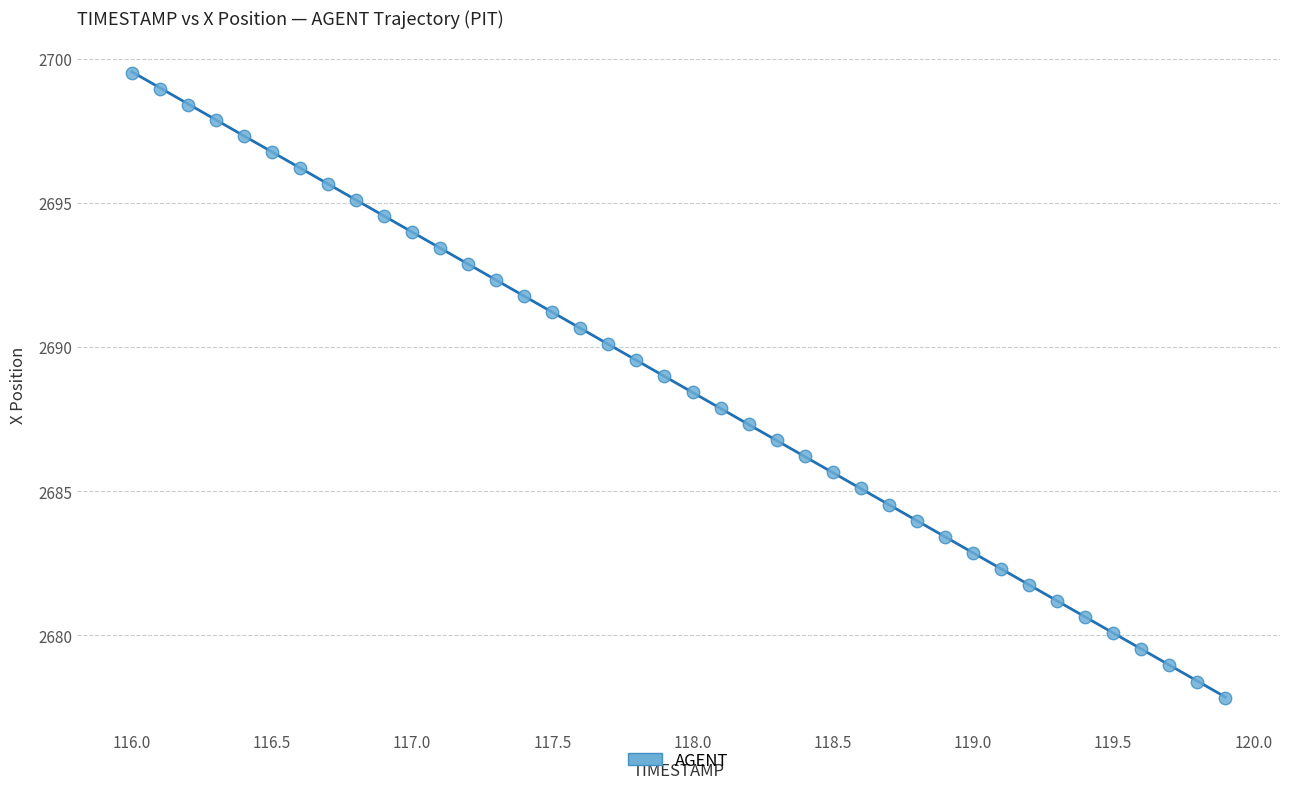

What is the range of Y values (max minus min)?

21.7